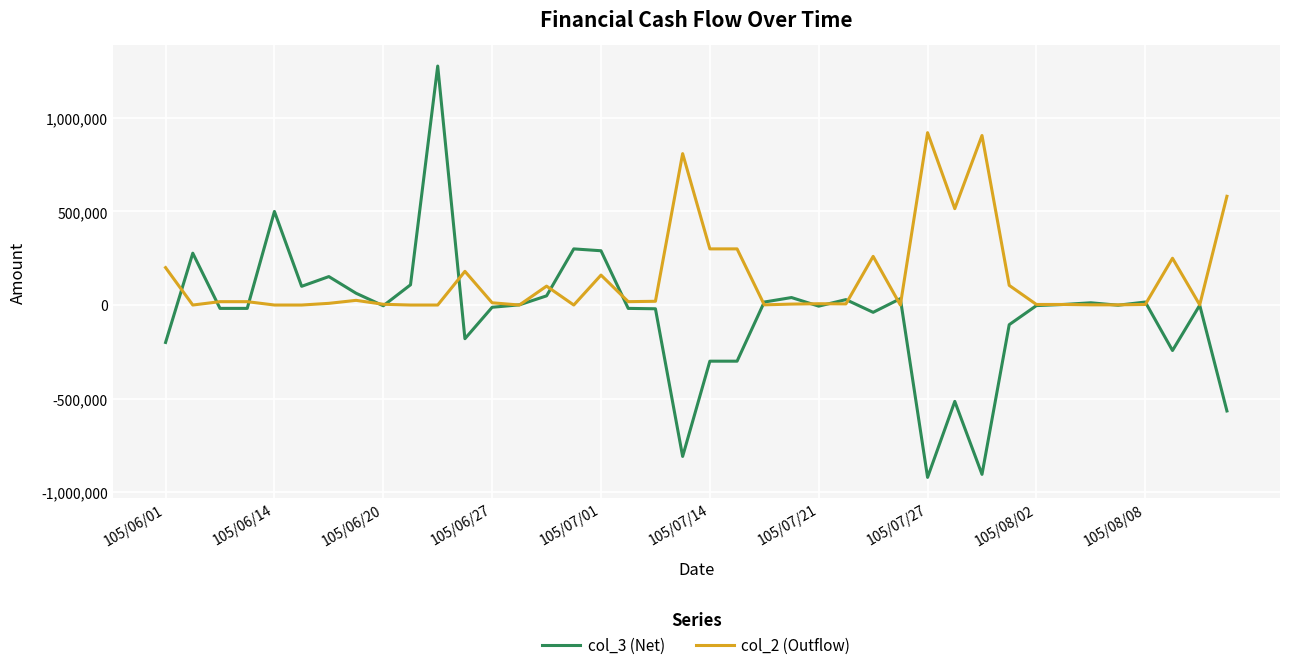

Which series has the largest total across all categories?

col_2 (Outflow)